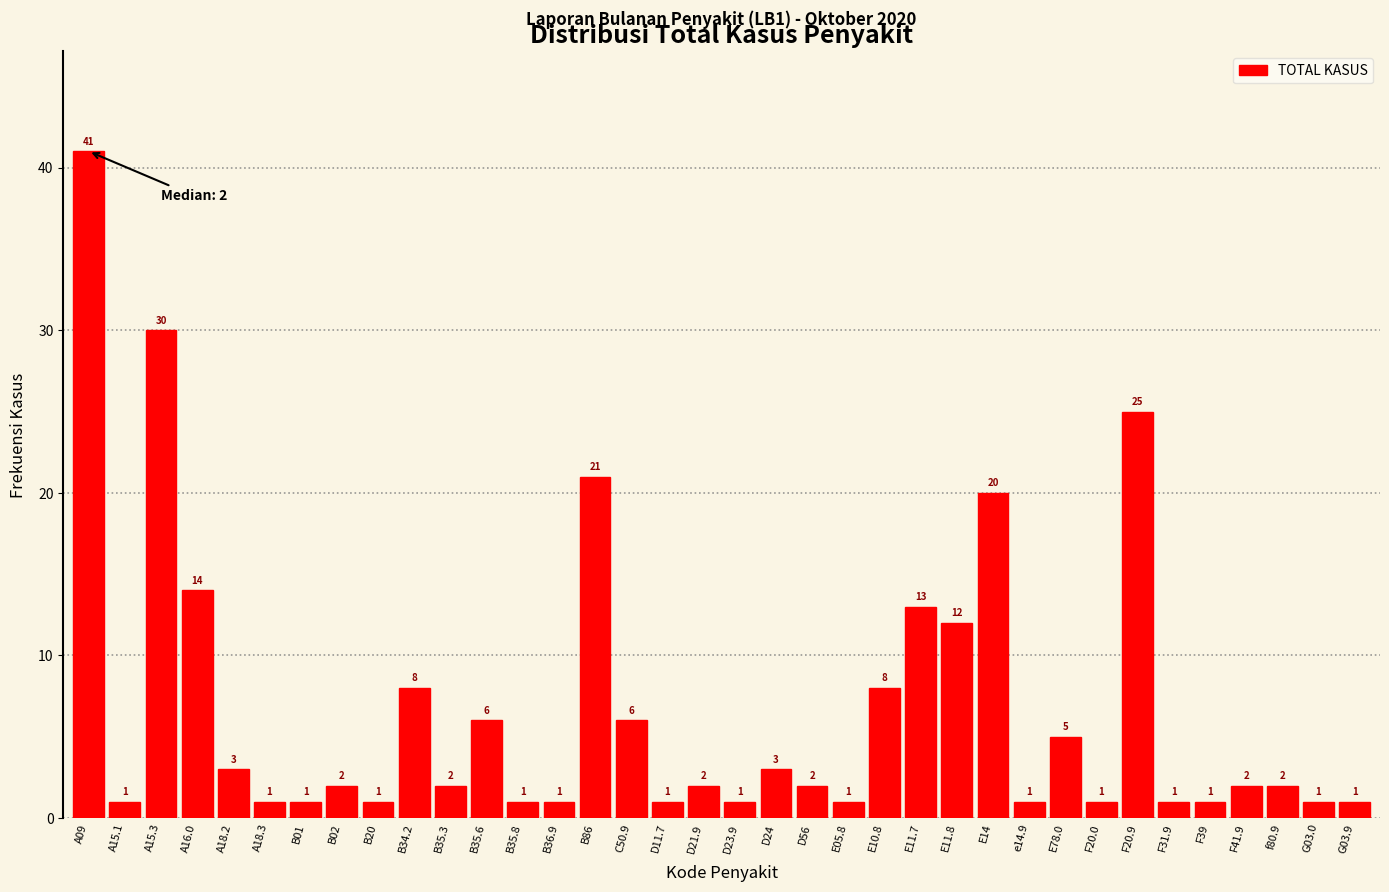

Reading left to right, transcribe all the data shown in this chart.

41	1	30	14	3	1	1	2	1	8	2	6	1	1	21	6	1	2	1	3	2	1	8	13	12	20	1	5	1	25	1	1	2	2	1	1